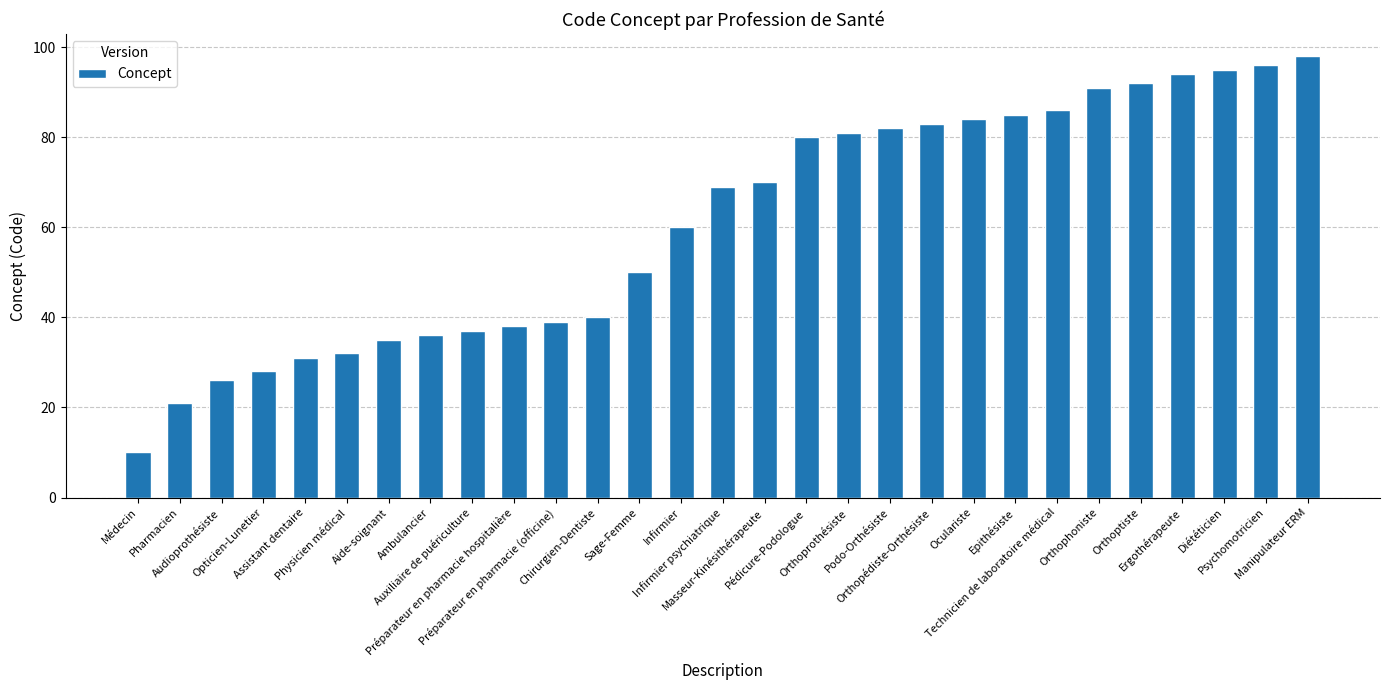

Which has a higher value, Aide-soignant or Psychomotricien?

Psychomotricien